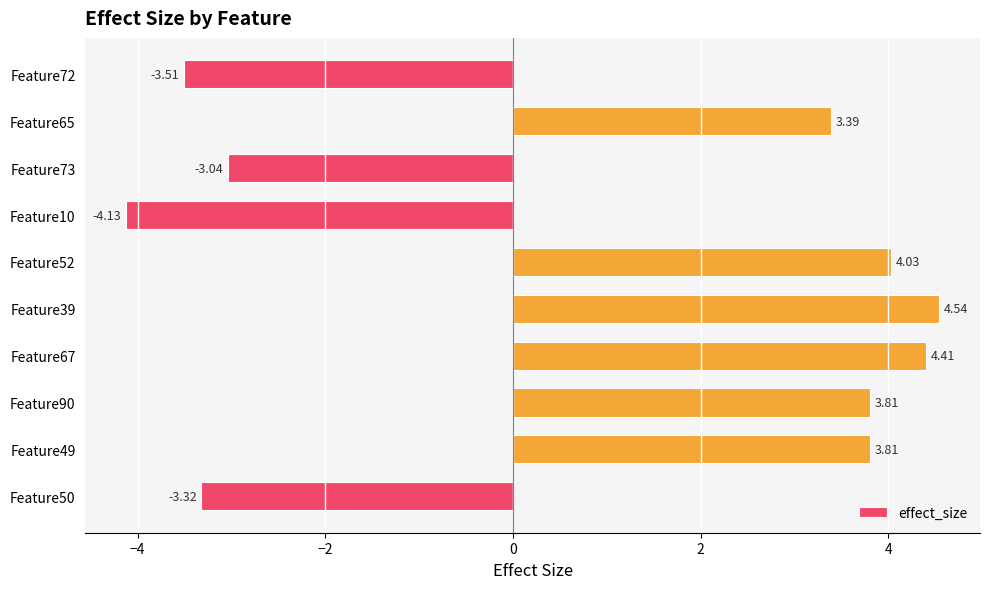

What is the average value?

1.0